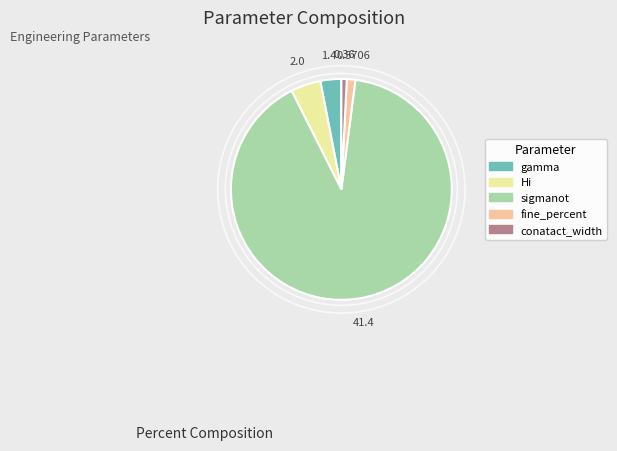

Approximately how many times larger is the value at gamma compared to Hi?

0.7